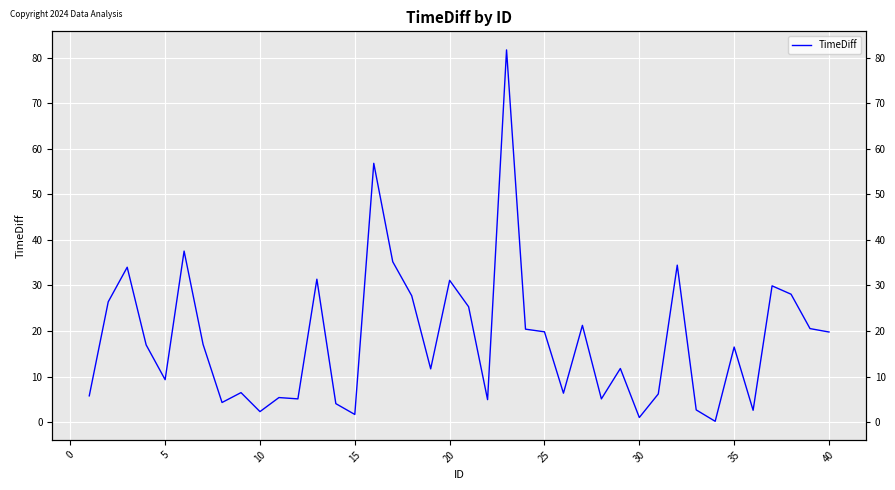

How many points are lower than both their immediate neighbors (excluding endpoints)?

12